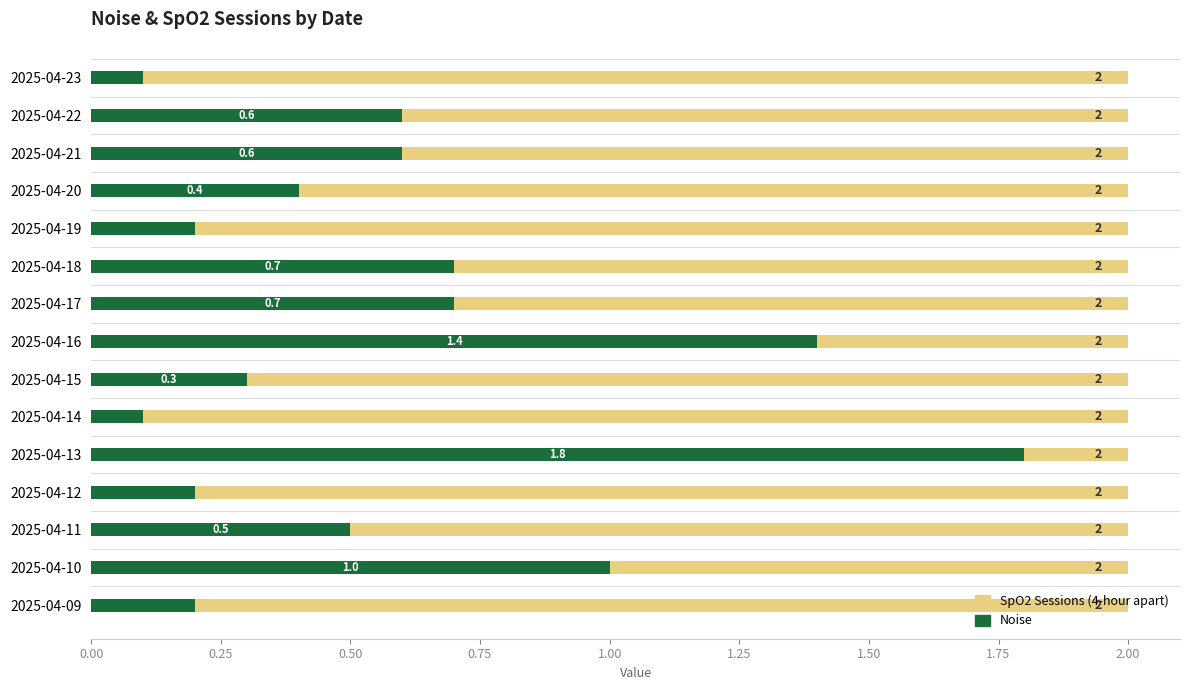

What position from the left is 1.75?

8